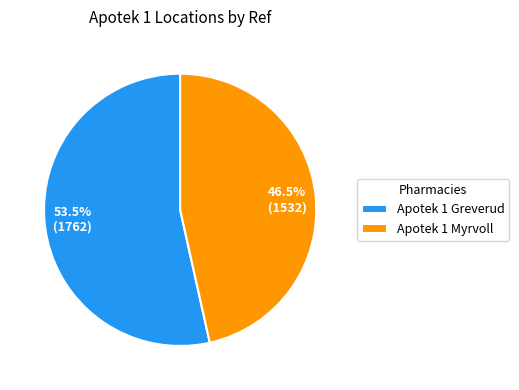

Rank the categories by value from highest to lowest.

Apotek 1 Greverud, Apotek 1 Myrvoll